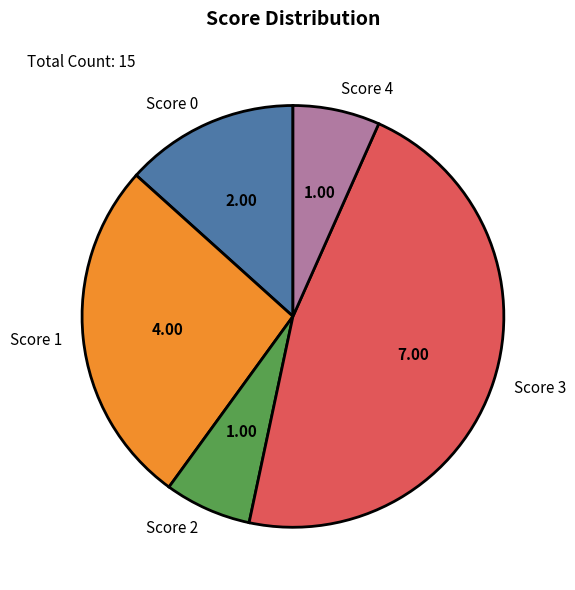

Which category has the biggest portion of the pie?

Score 3